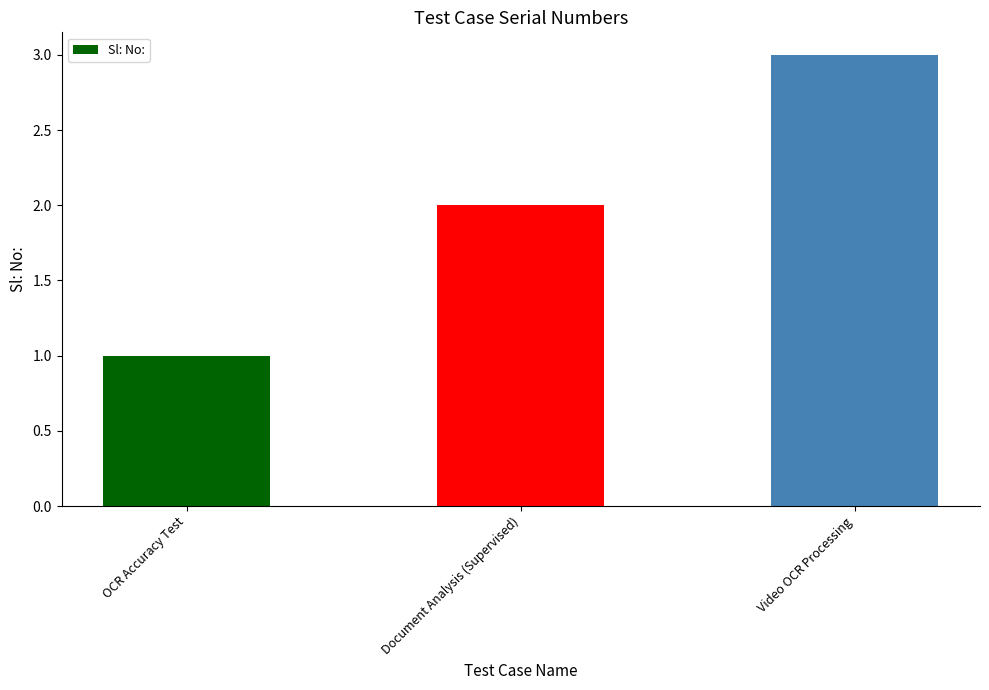

Count the number of categories in the chart.

3